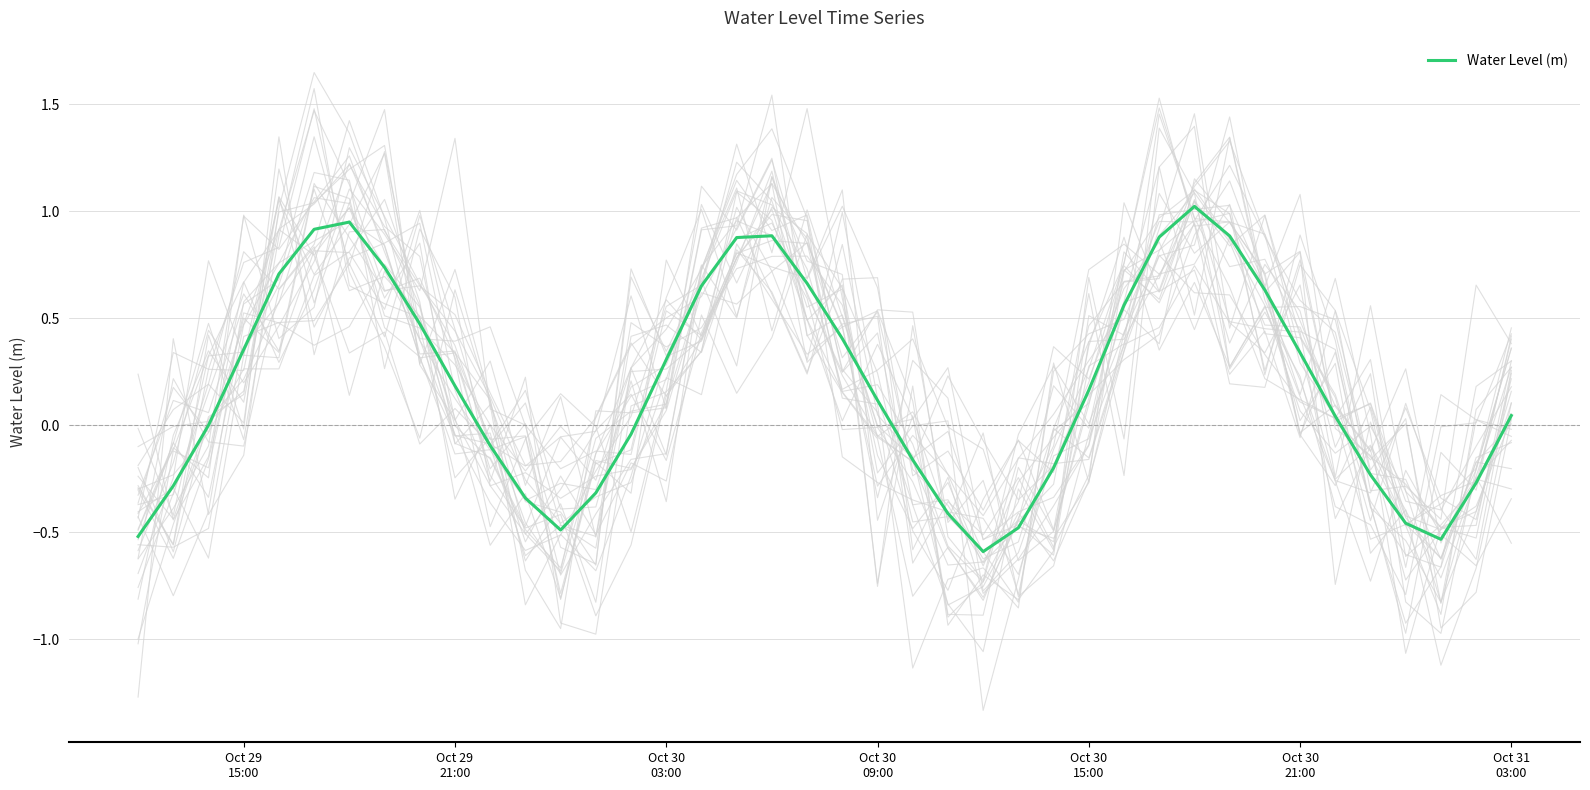

Is it true that the value at Oct 29
21:00 is -0.1?

False